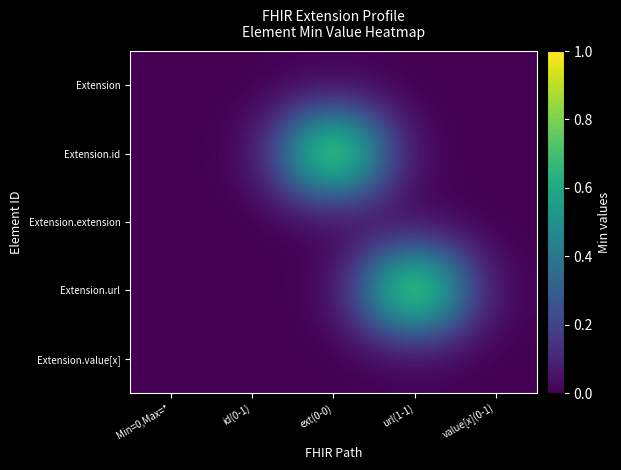

Count the number of categories in the chart.

5